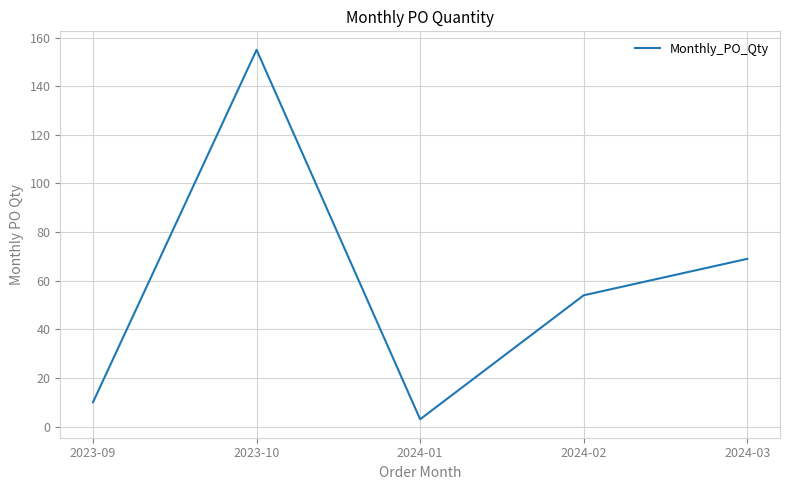

Where is the first local minimum?

2024-01